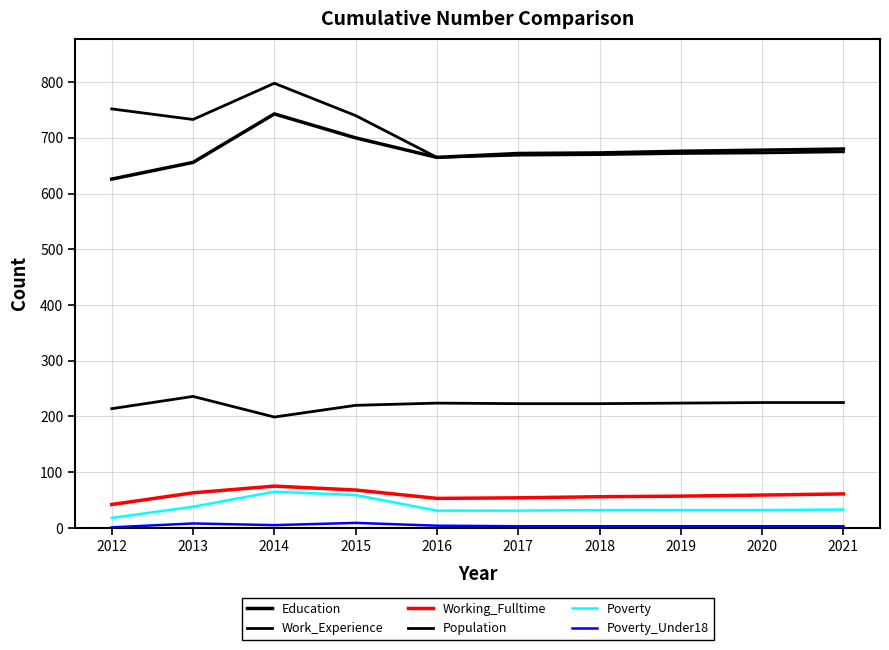

At which category is the sum across all series the highest?

2014